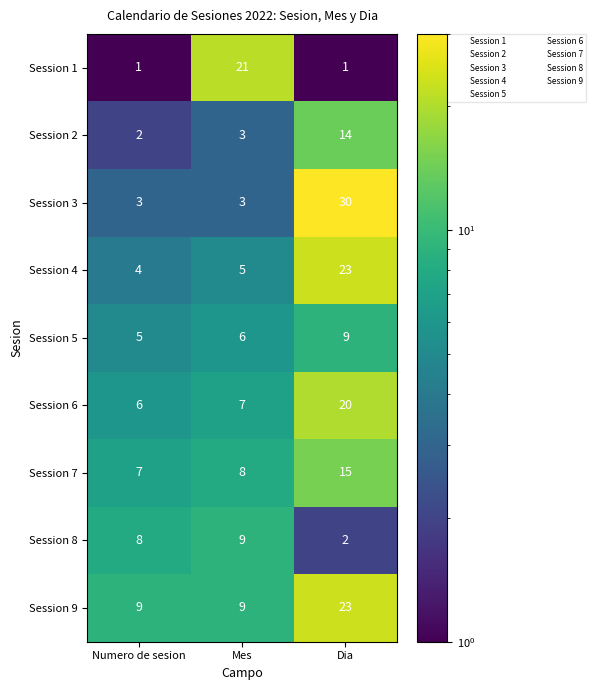

List the labels in order of Session 2 value, smallest first.

Numero de sesion, Mes, Dia